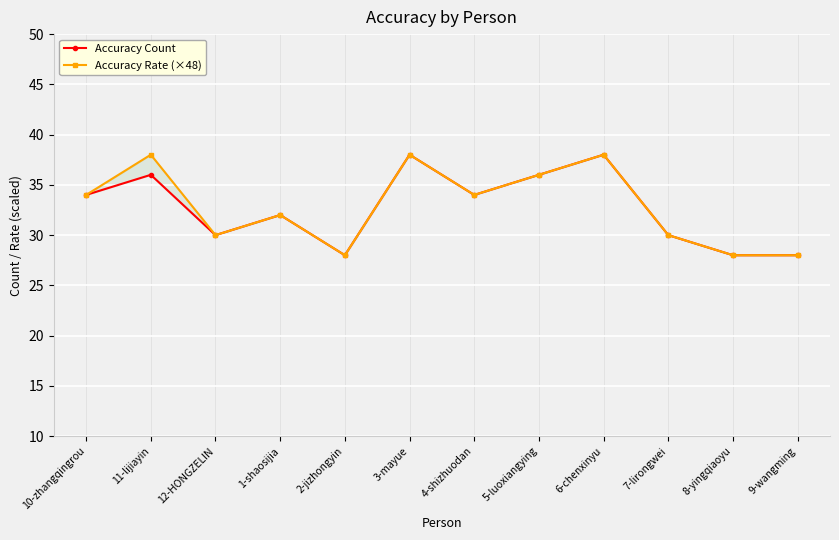

What is the sum of the Accuracy Count values at 12-HONGZELIN and 11-lijiayin?

66